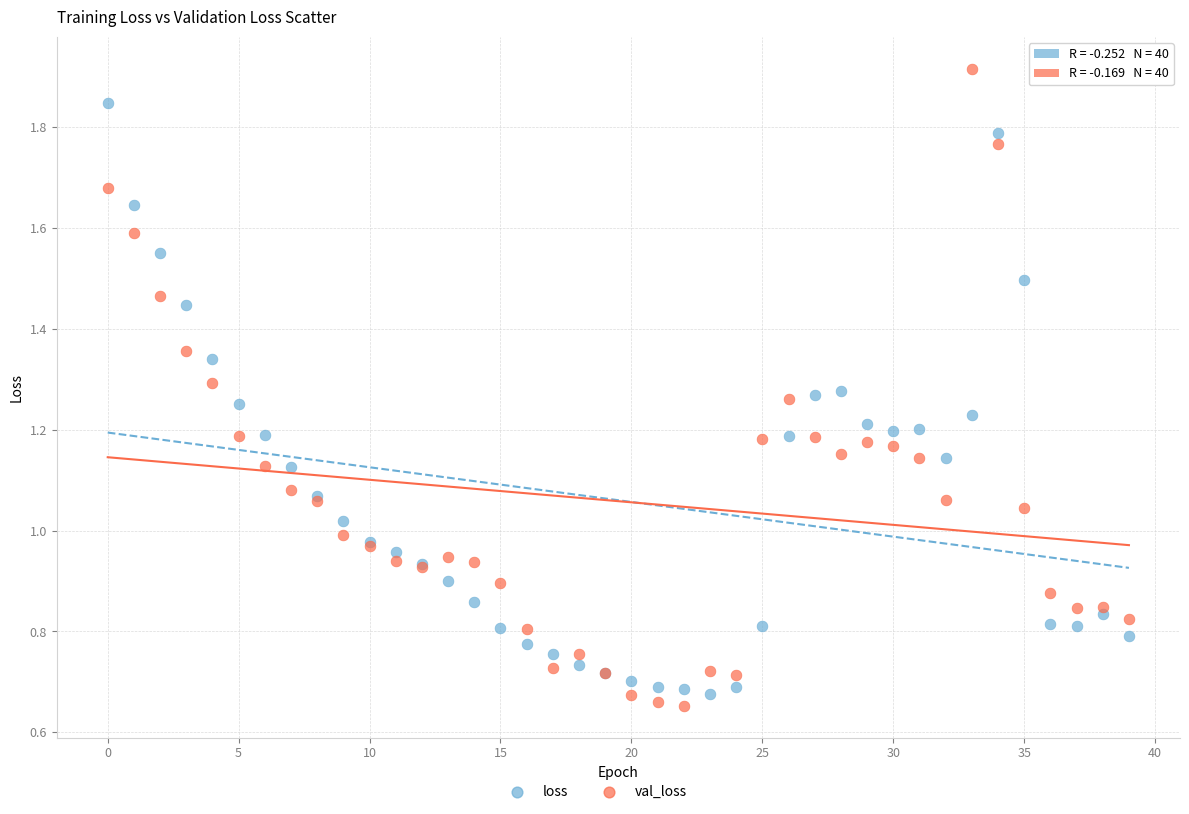

Which series contains the highest Y value?

val_loss